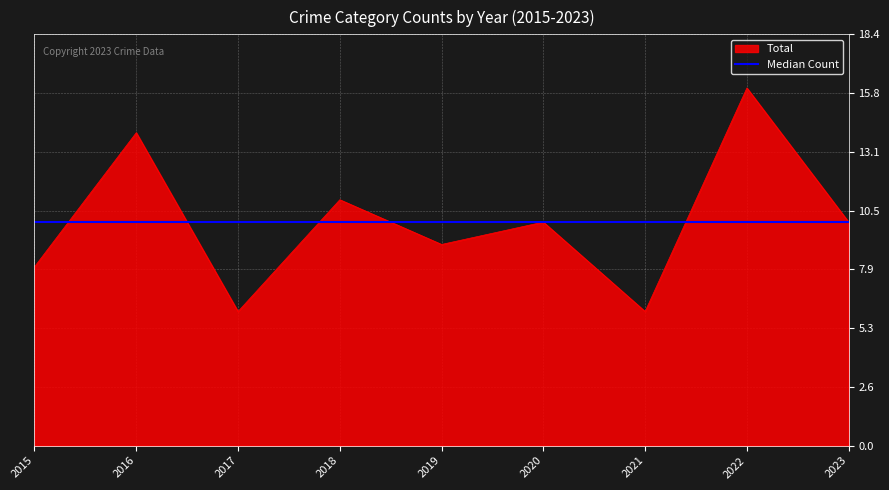

The Total series shows 6 at 2019. True or false?

False